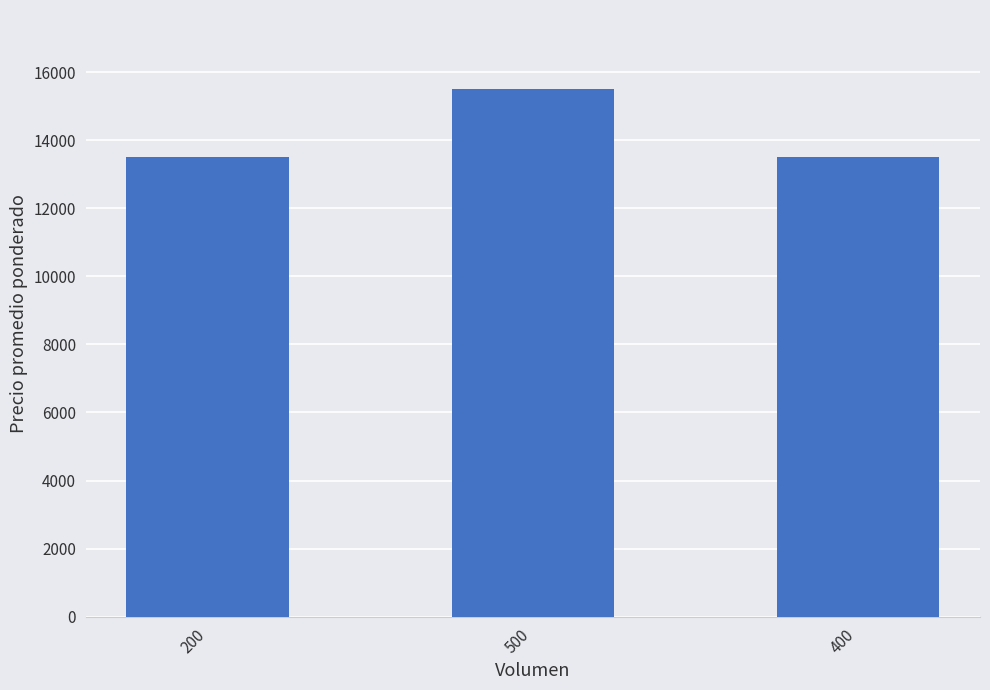

What is the minimum value shown in the chart?

13500